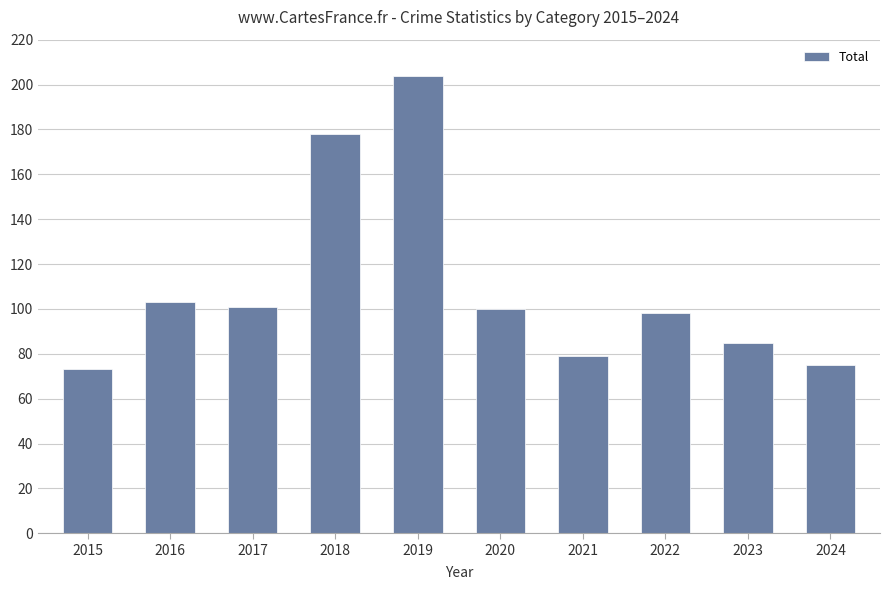

The chart shows a value of 73 at 2015. True or false?

True